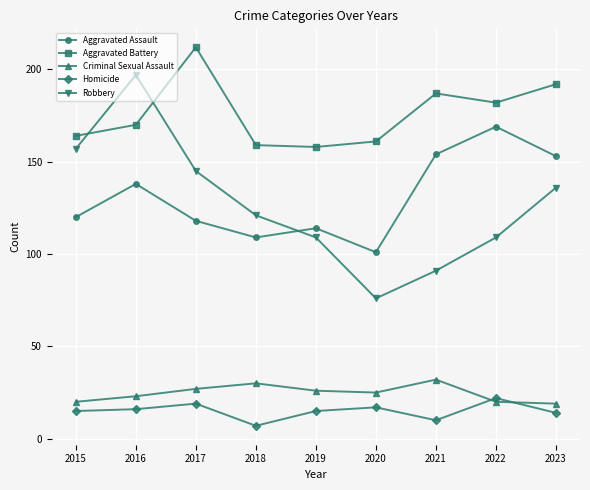

In Criminal Sexual Assault, how many points are higher than both neighbors (excluding endpoints)?

2